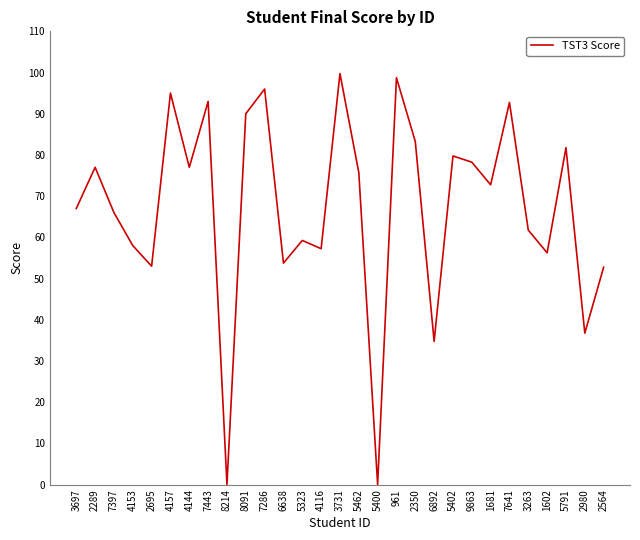

What is the difference between the values at 6638 and 5462?

22.0